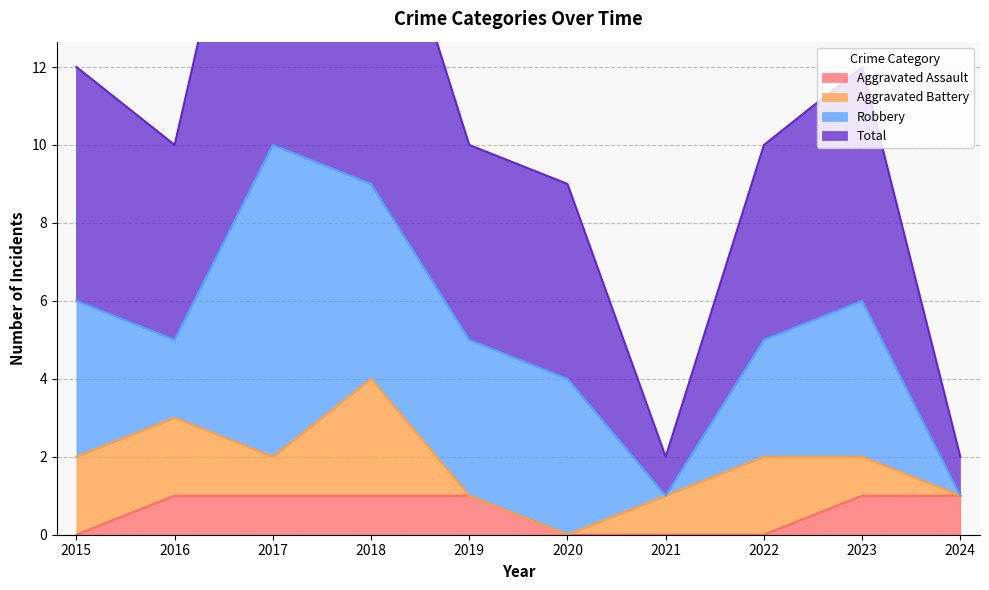

The Aggravated Assault series shows 0 at 2021. True or false?

True